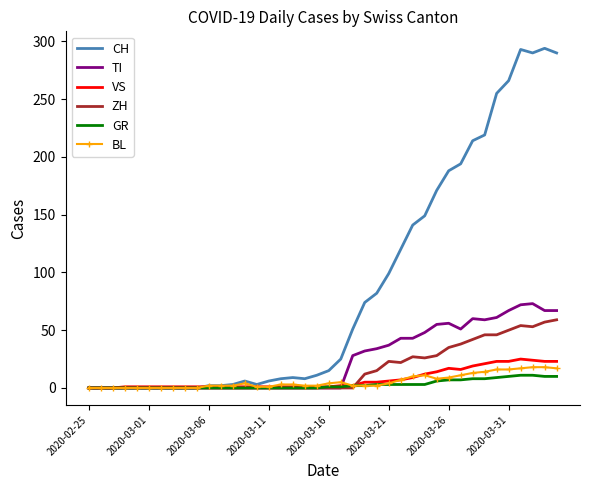

What is the maximum value for VS?

25